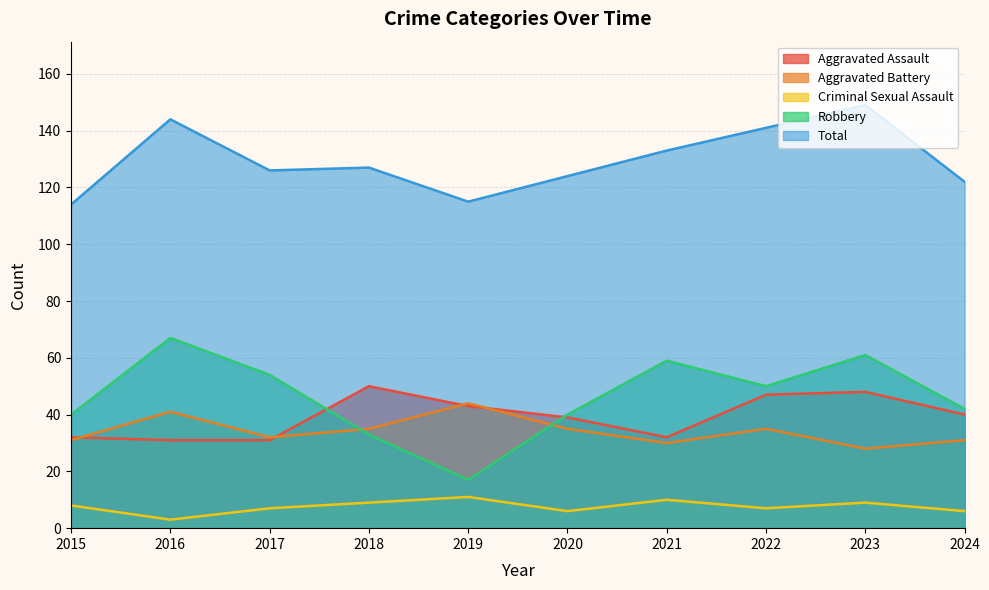

Rank the series by their maximum value, from lowest to highest.

Criminal Sexual Assault, Aggravated Battery, Aggravated Assault, Robbery, Total